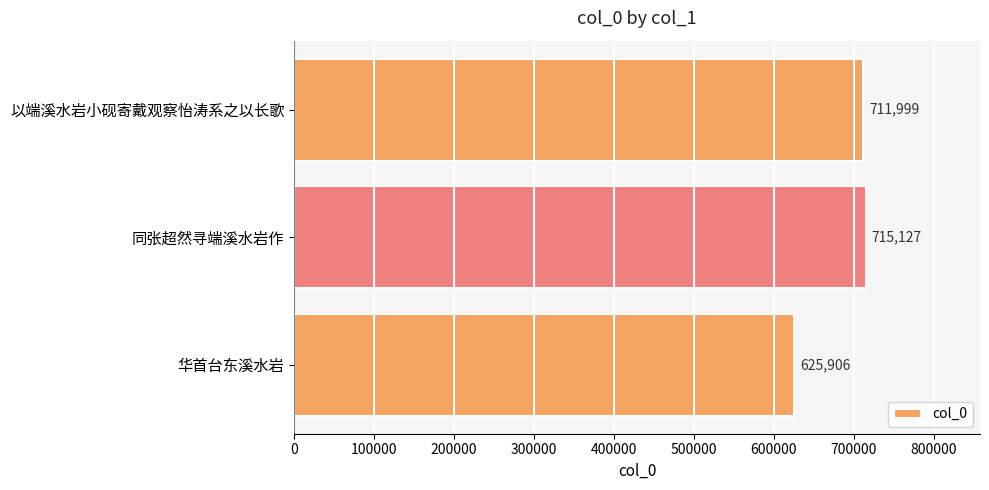

Count the number of categories in the chart.

3